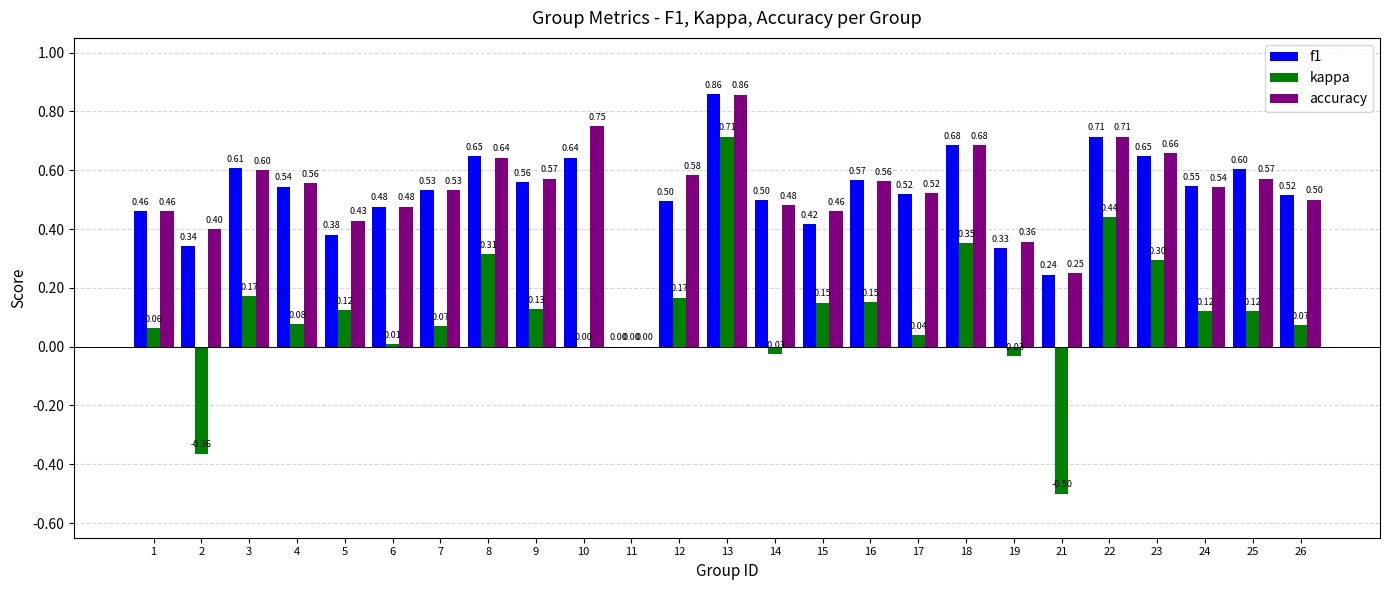

How many data points in f1 are above 0?

24